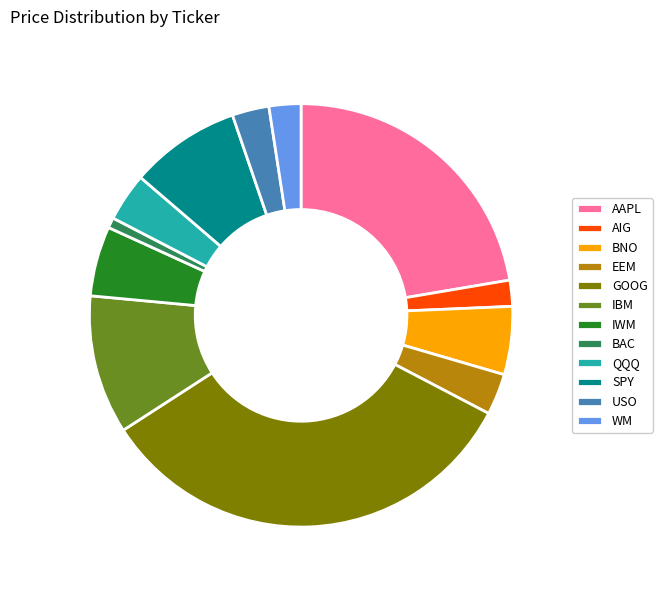

Is there a majority slice in this chart?

No